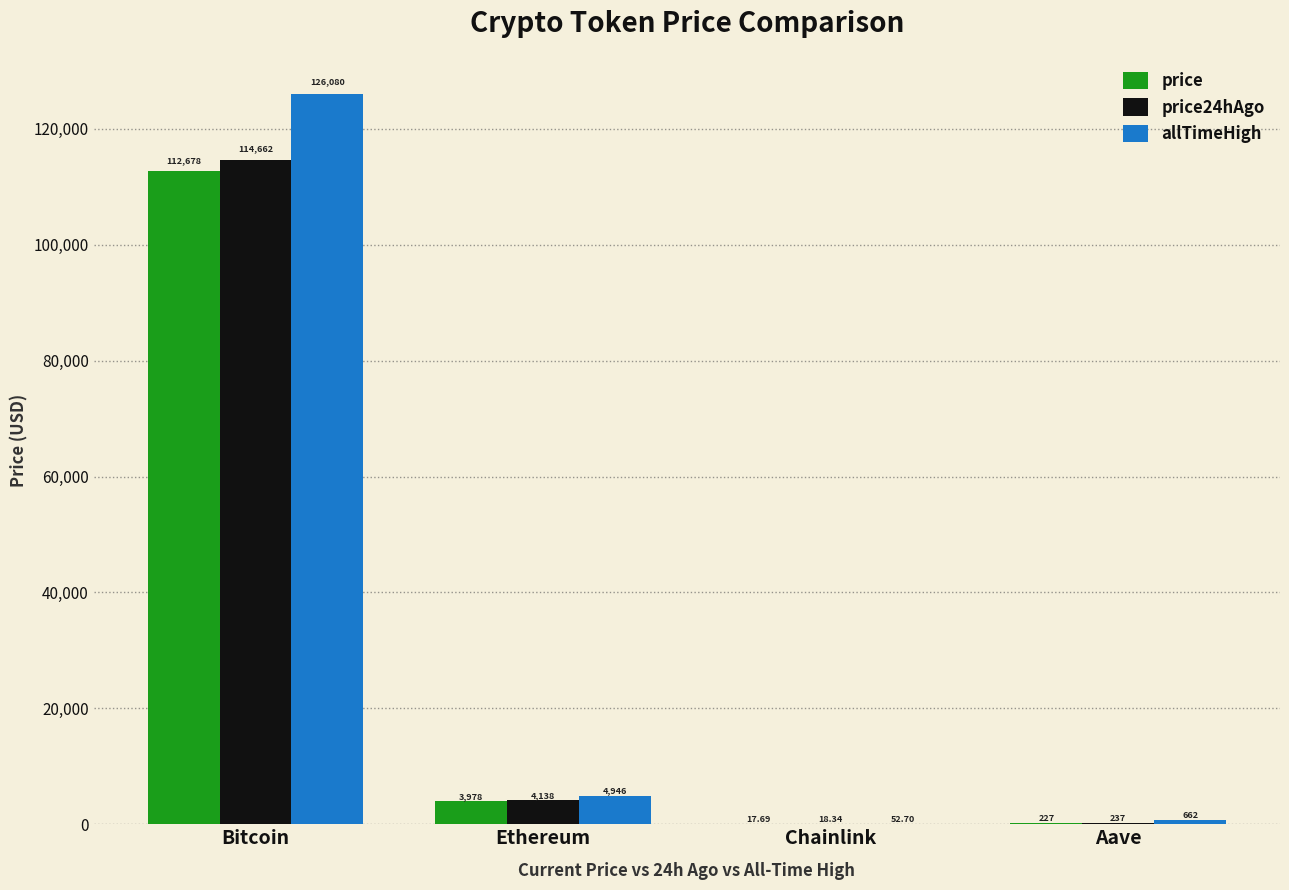

Which series changed the most between Ethereum and Aave?

allTimeHigh